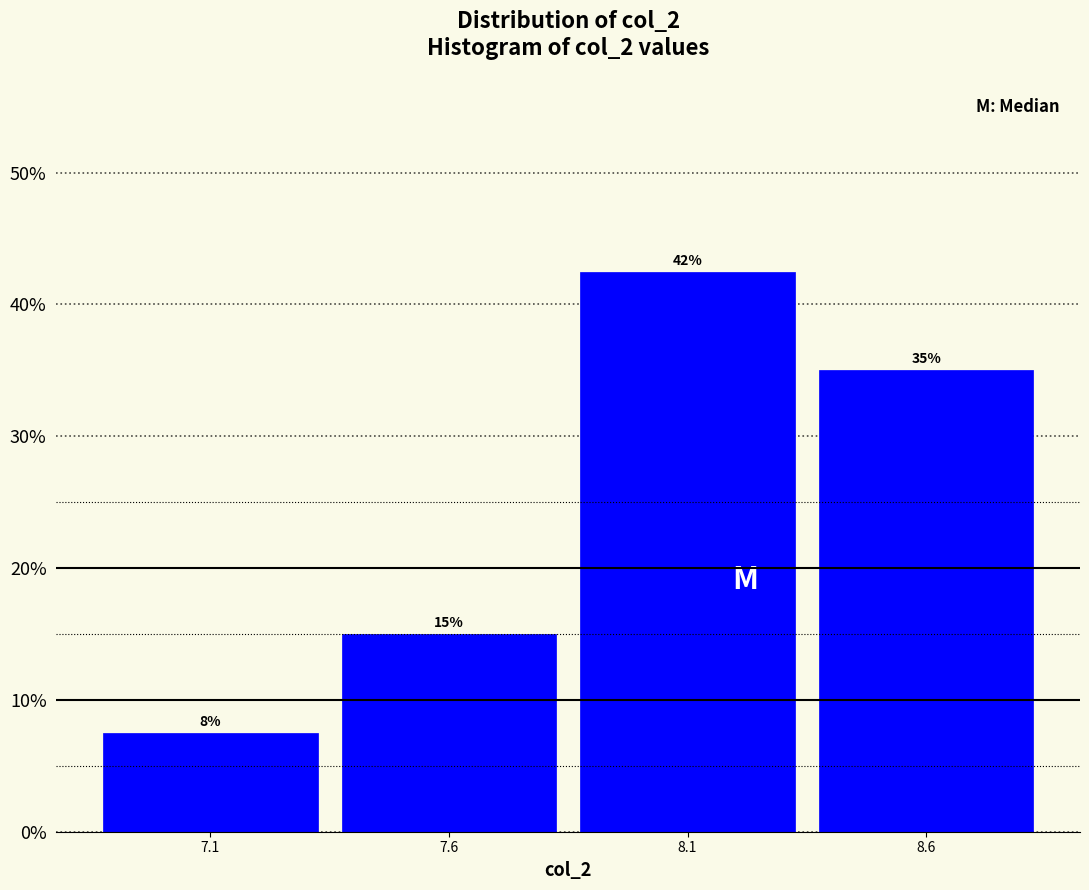

What is the average value?

25.0